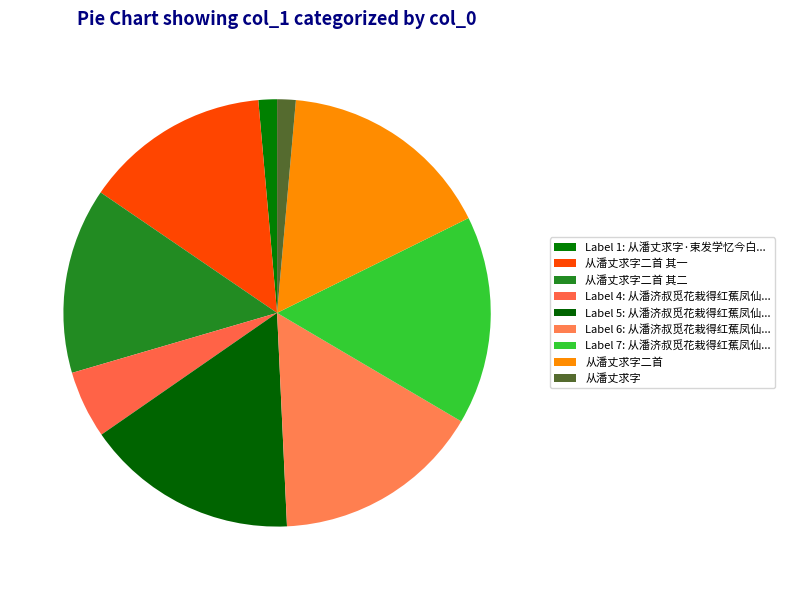

Is there any slice that represents more than half of the pie?

No